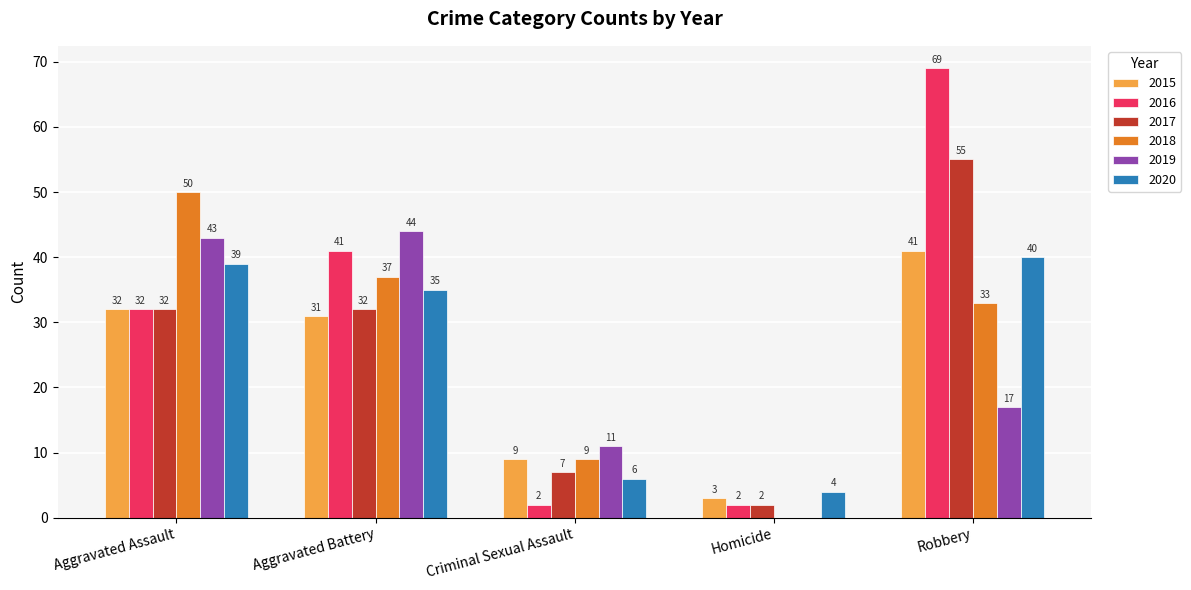

What are all the series names shown in the legend?

2015, 2016, 2017, 2018, 2019, 2020